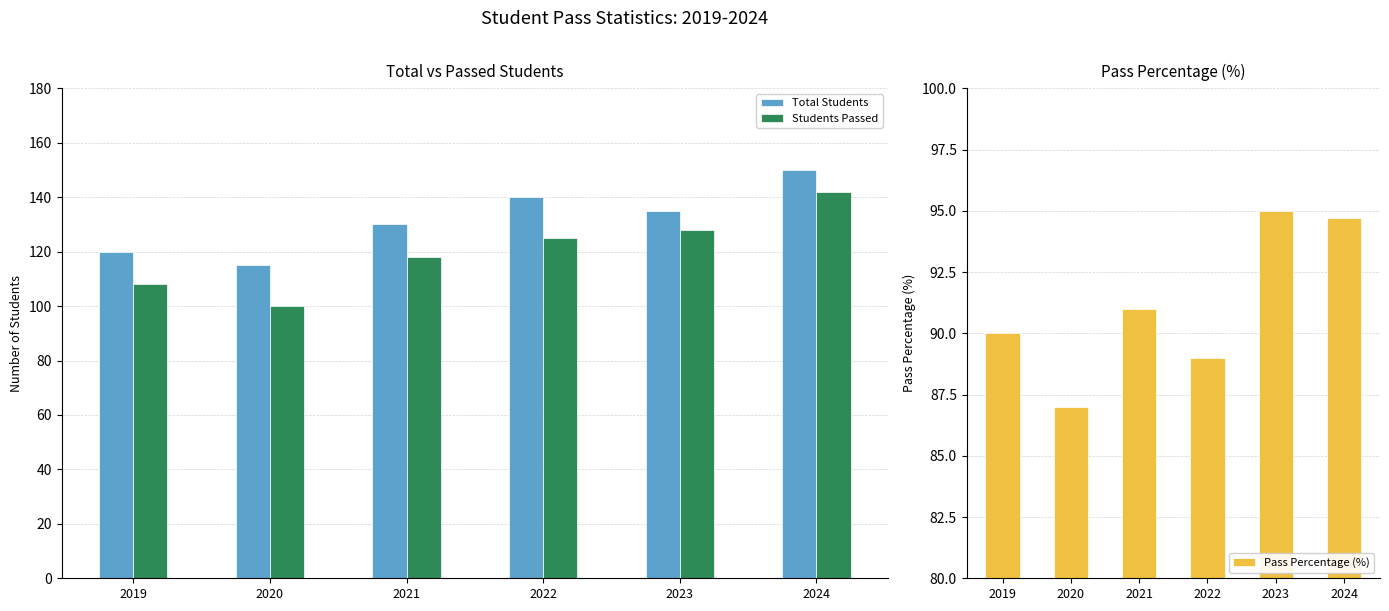

The Students Passed series shows 66.9 at 2022. True or false?

False